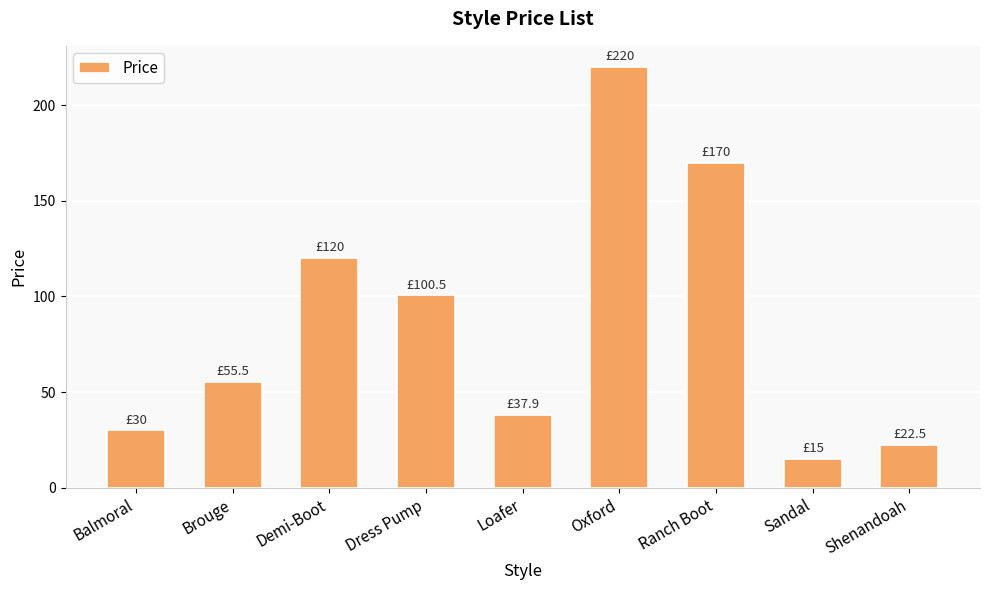

Count the number of data series in this chart.

1